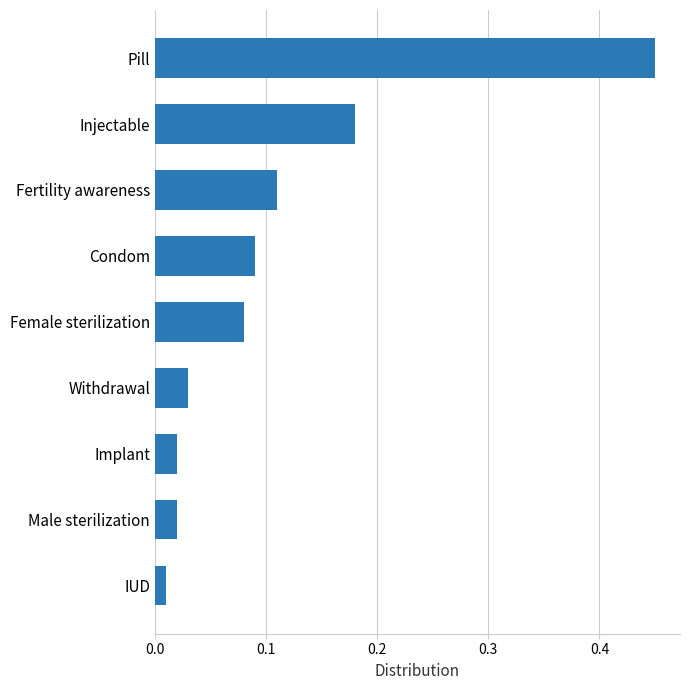

What is the difference between the maximum and minimum values?

0.4